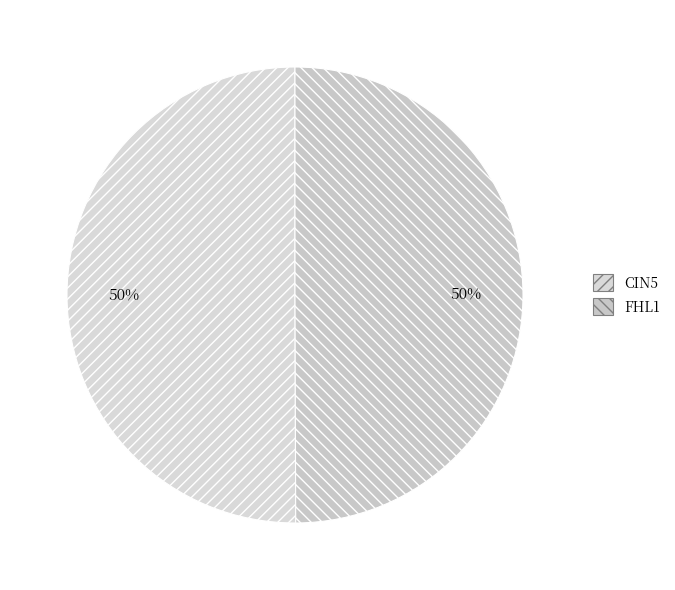

Count the number of slices in the pie.

2